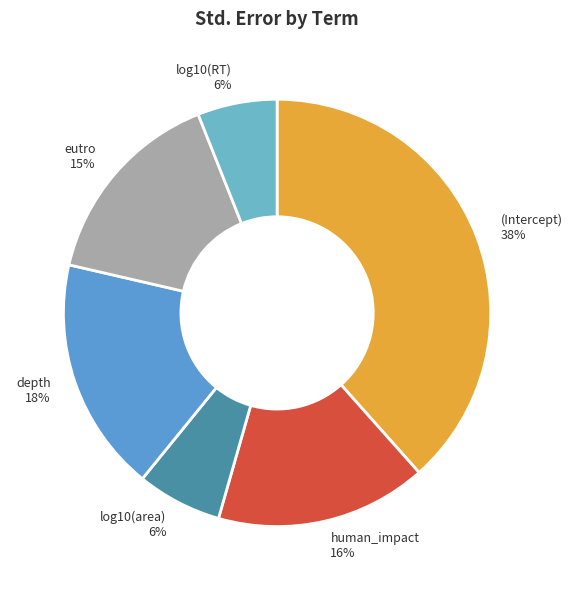

The human_impact slice represents 16% of the pie. True or false?

True